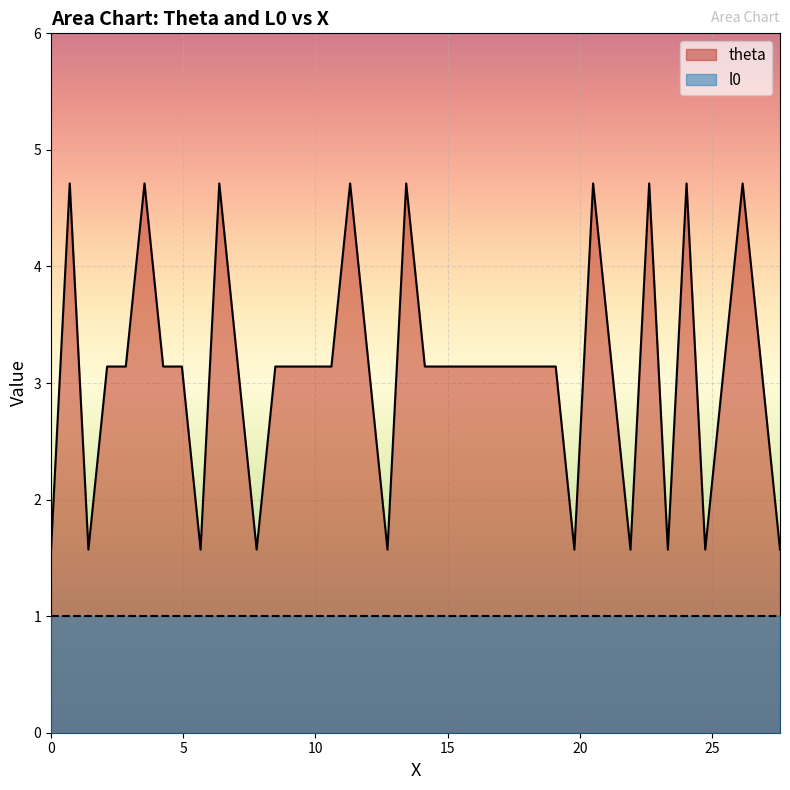

What is the sum of all values?

124.1